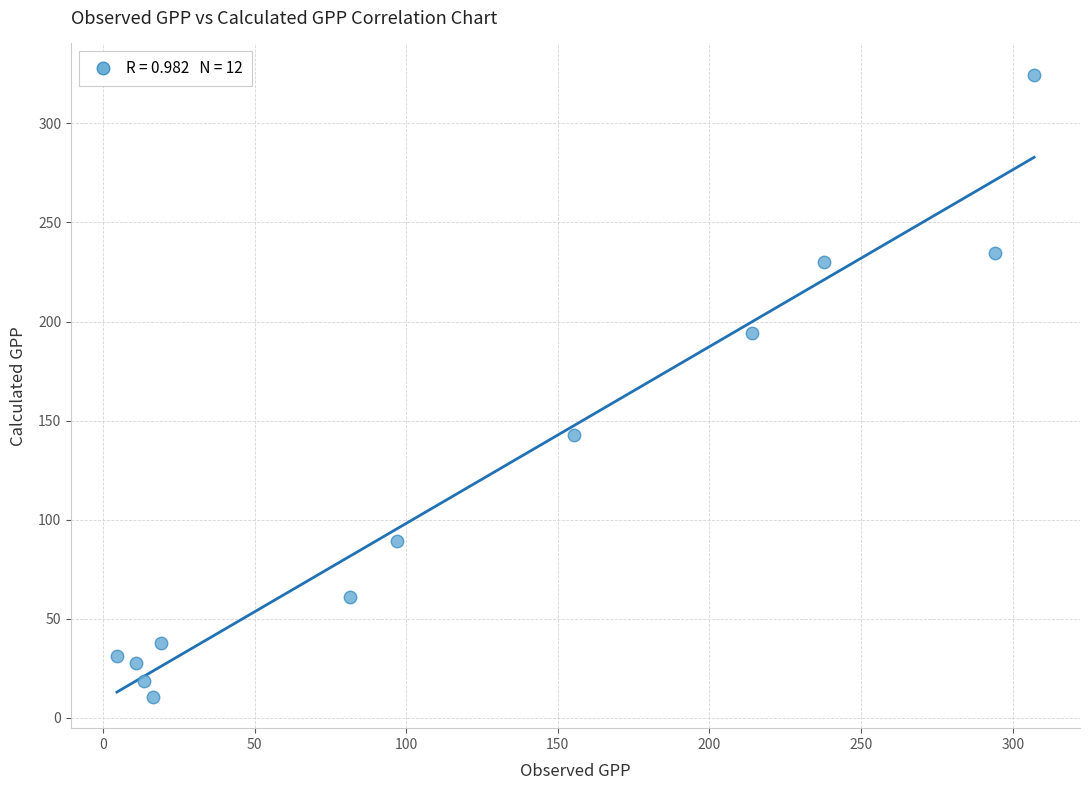

What is the average X value?

120.9